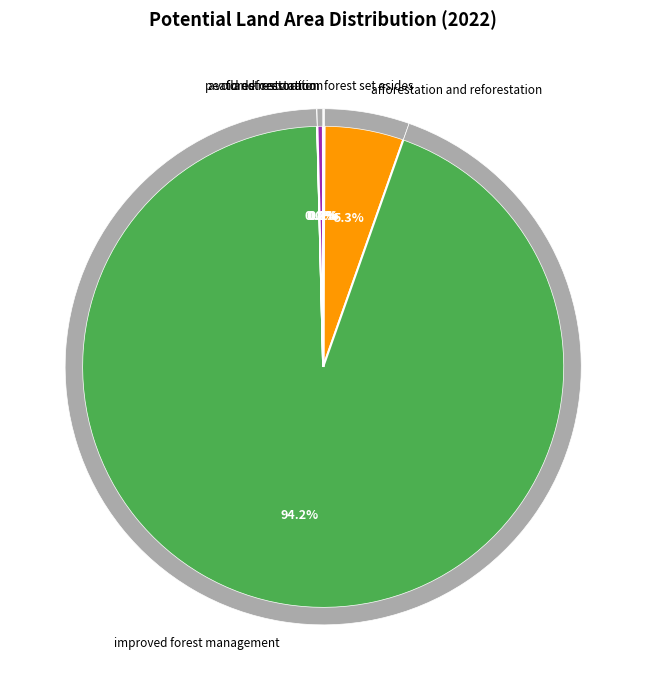

What is the largest slice in the pie chart?

improved forest management